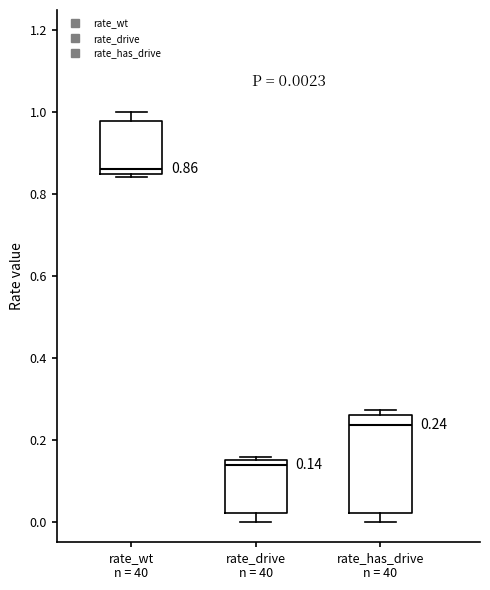

Which box's median line is the lowest?

rate_drive n = 40